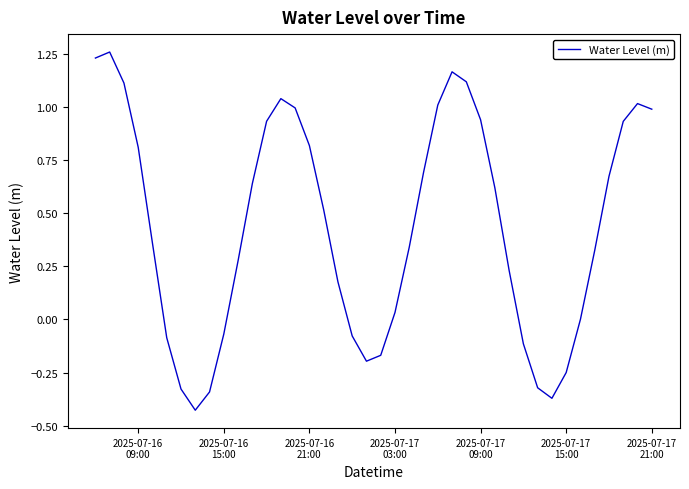

Reading left to right, extract all data points from this chart.

1.2	1.3	1.1	0.8	0.4	-0.1	-0.3	-0.4	-0.3	-0.1	0.3	0.6	0.9	1.0	1.0	0.8	0.5	0.2	-0.1	-0.2	-0.2	0.0	0.3	0.7	1.0	1.2	1.1	0.9	0.6	0.2	-0.1	-0.3	-0.4	-0.3	0.0	0.3	0.7	0.9	1.0	1.0